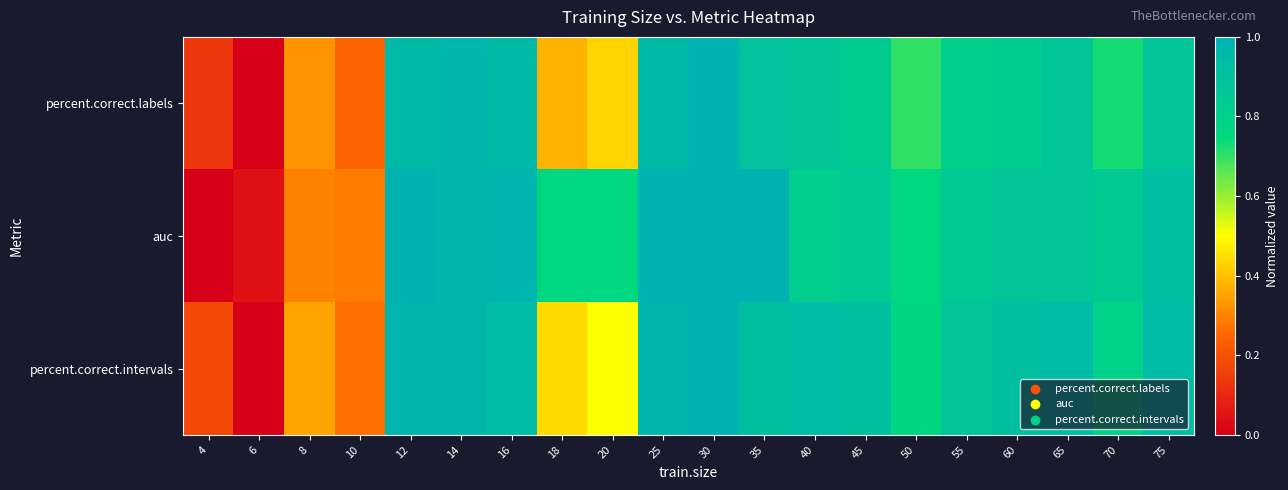

Which has a higher value, 75 or 6?

75